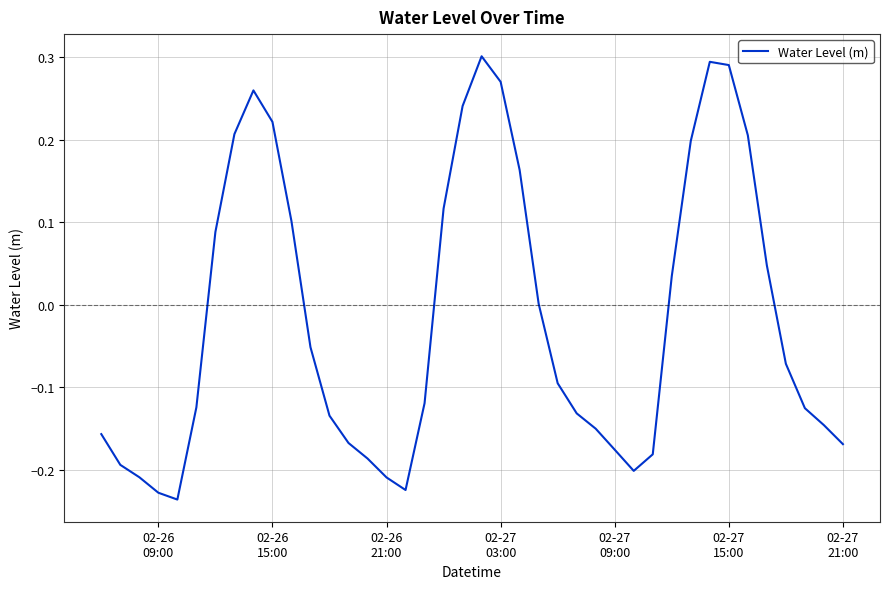

What is the difference between the maximum and minimum values?

0.5